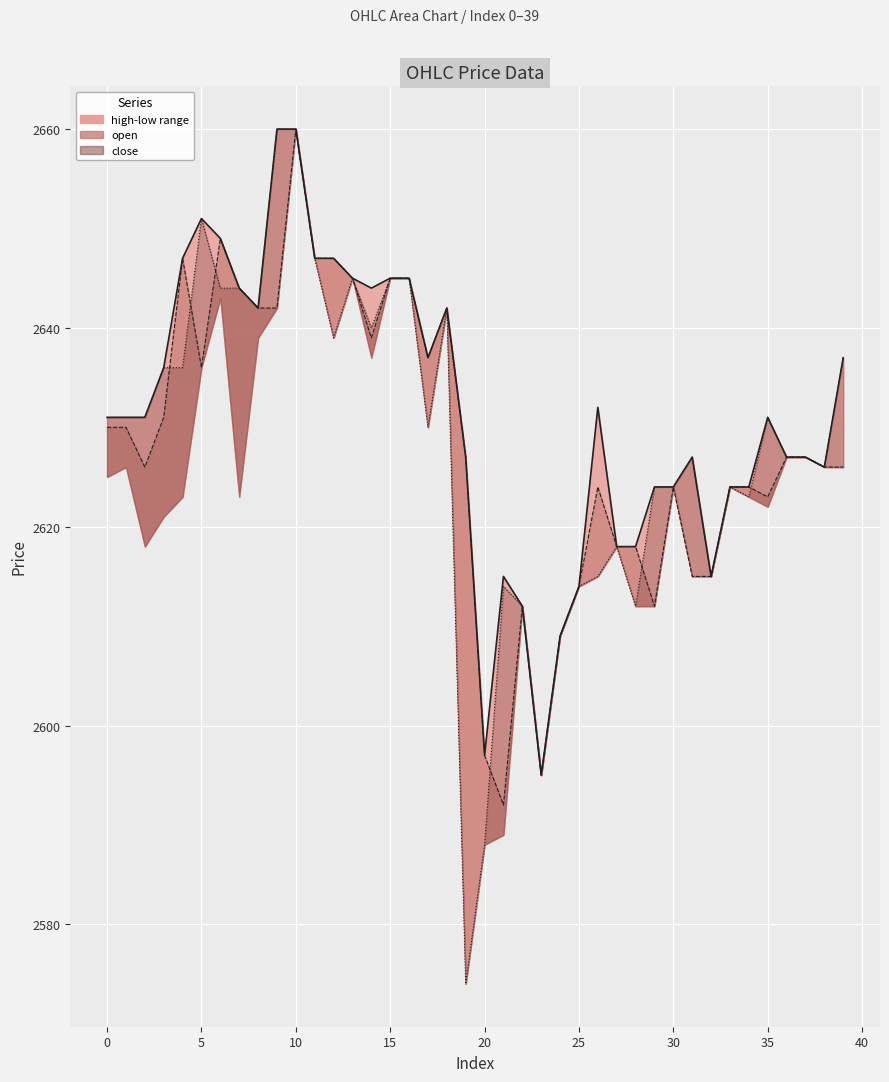

How many data points in close are above 2631?

16